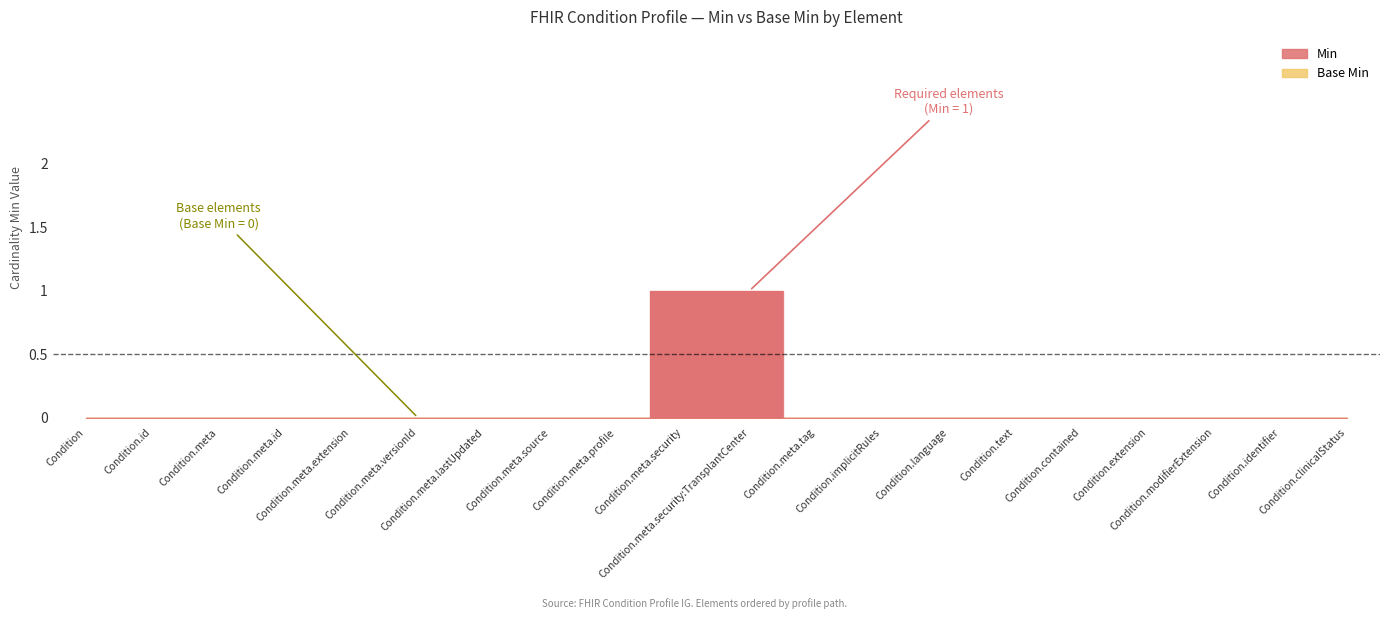

What position from the right is Condition.meta.tag?

9